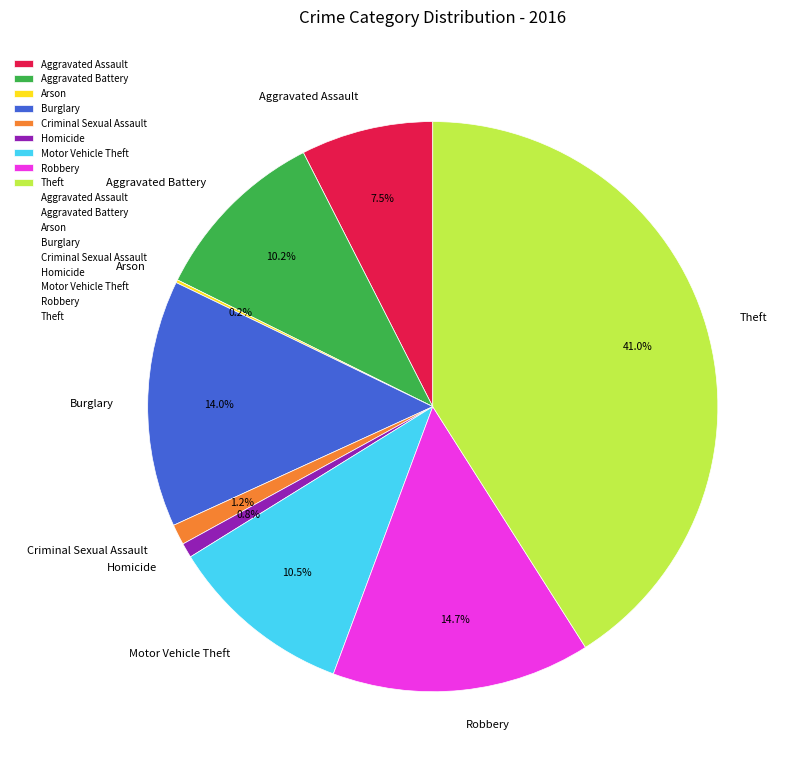

What is the ratio of the value at Aggravated Battery to the value at Homicide?

12.2